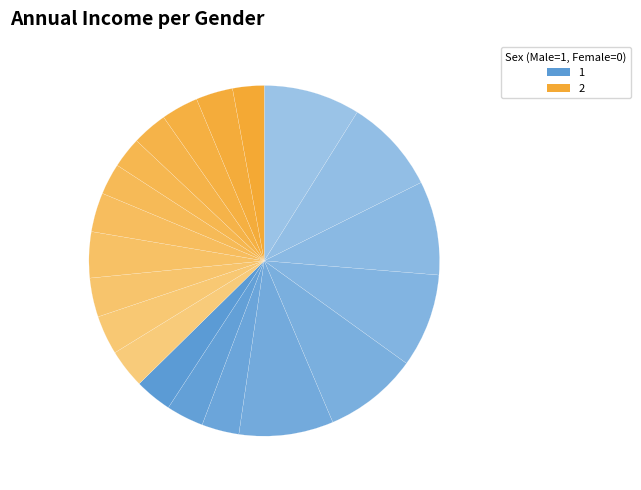

How many segments does this pie chart have?

20